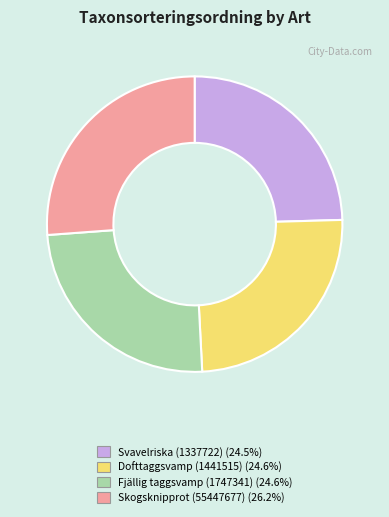

Which slice is the largest?

Skogsknipprot (55447677)